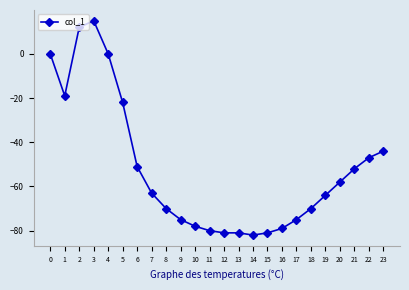

At which category does the data reach its first local peak?

3